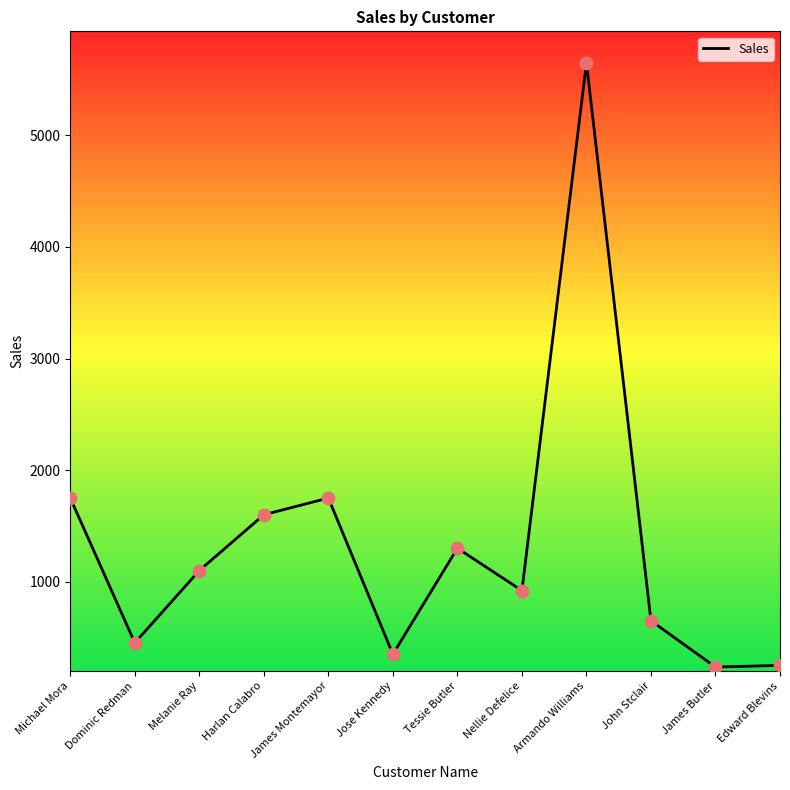

Approximately how many times larger is the value at Edward Blevins compared to Dominic Redman?

0.6